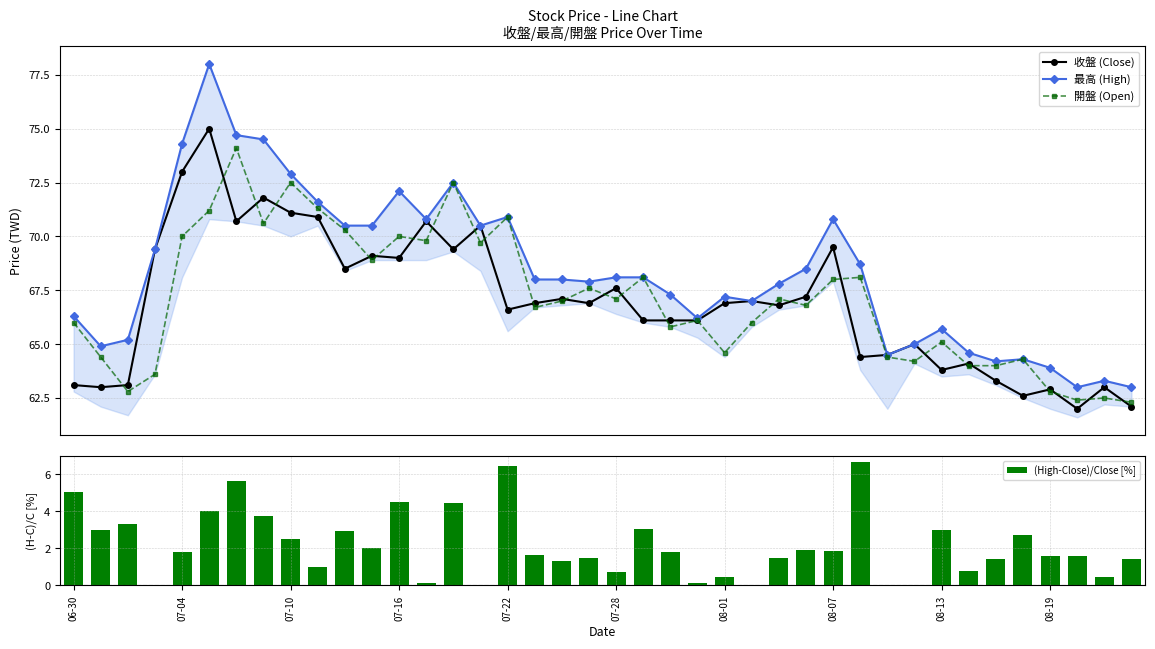

The value of 開盤 (Open) at 14 is 72.5. True or false?

True